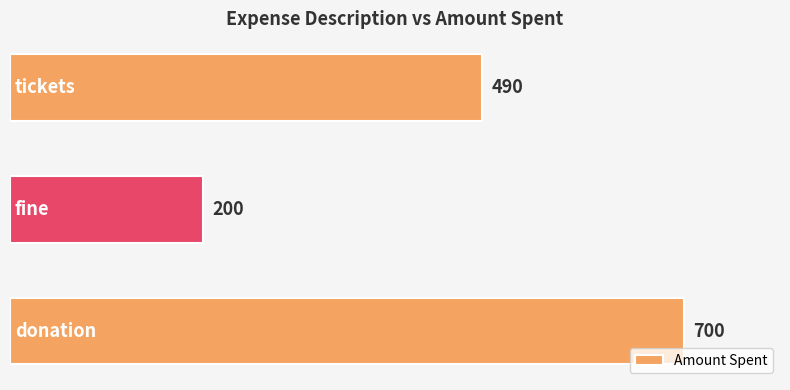

Does the chart contain stacked bars?

No